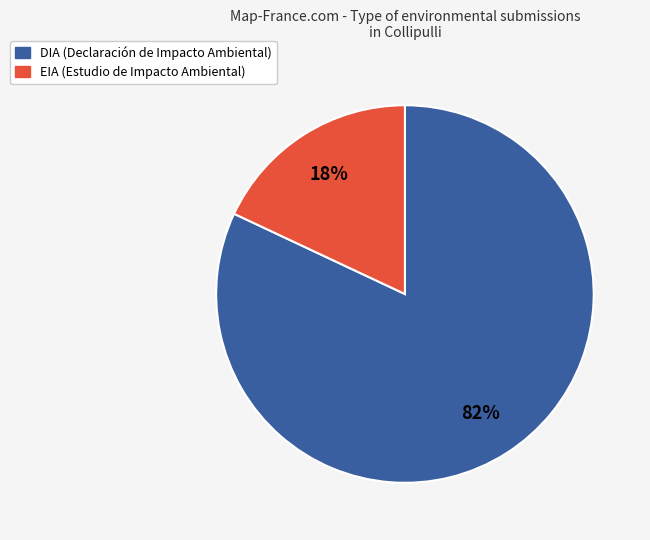

Combined, do DIA and EIA account for over 50%?

Yes